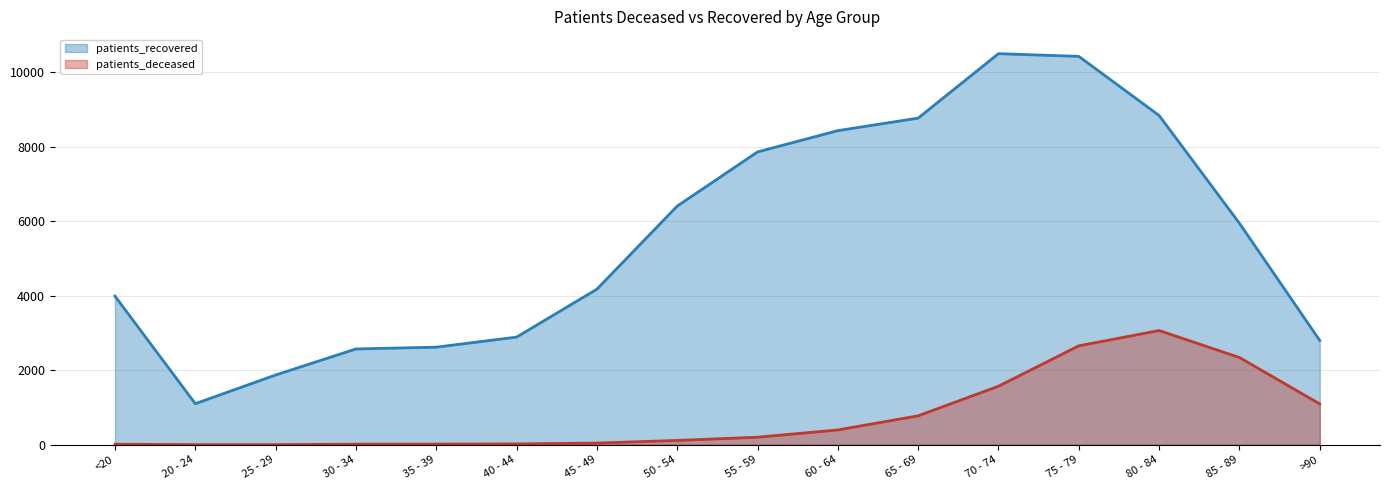

True or false: patients_recovered and patients_deceased cross at least once.

False